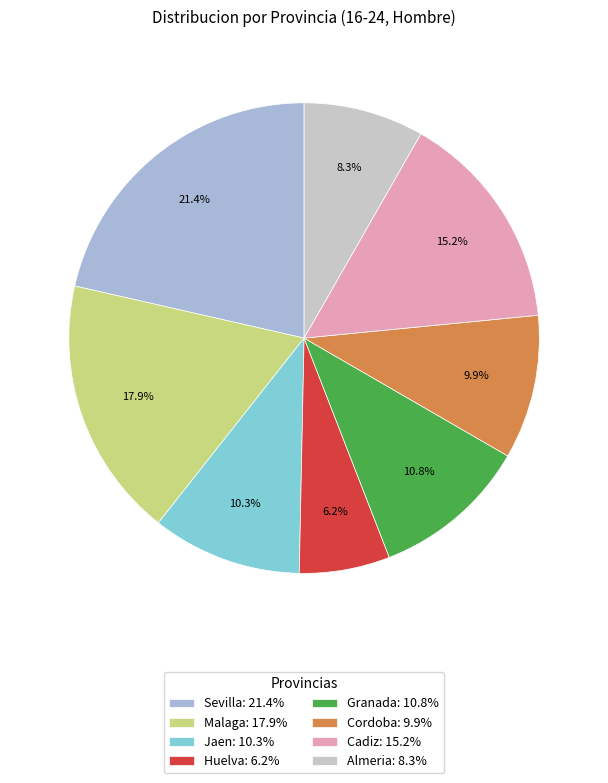

Count the number of slices in the pie.

8